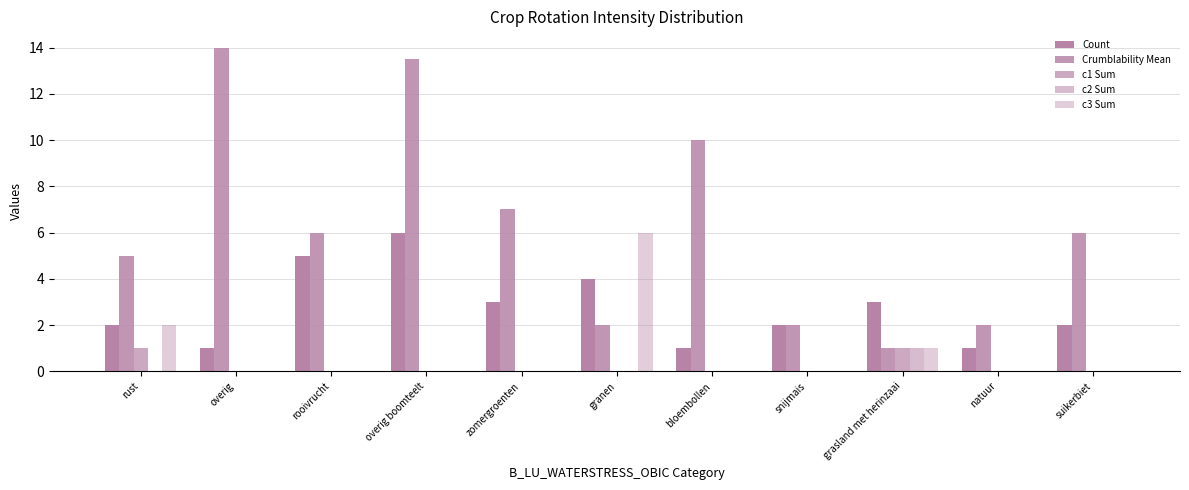

How many series are shown in this chart?

5